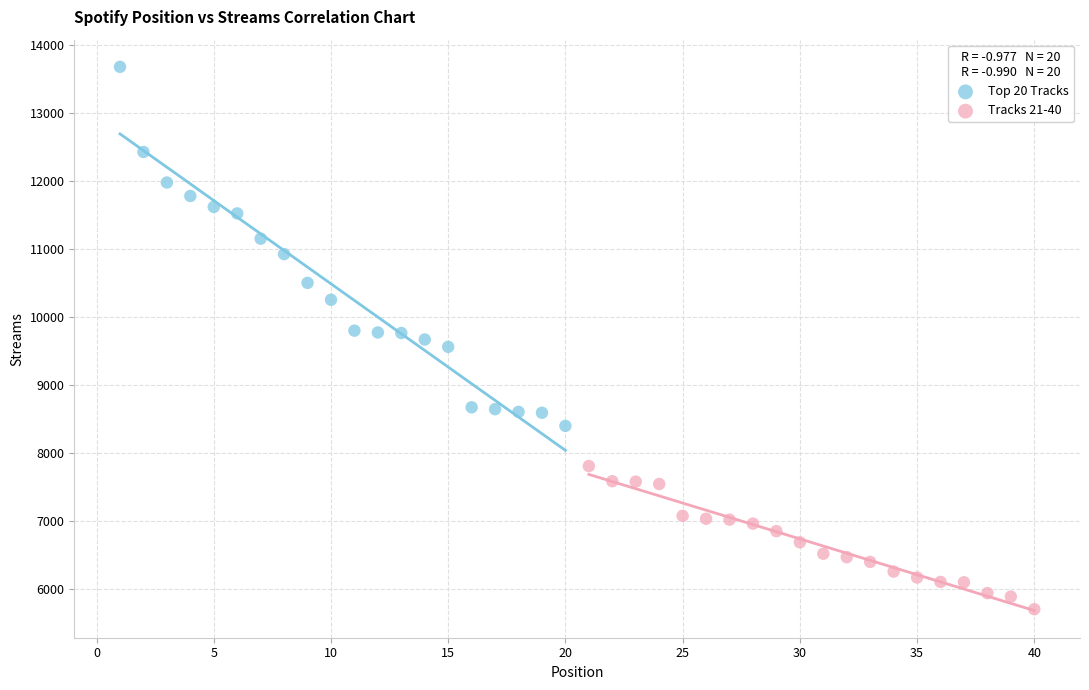

Which series has the widest spread of Y values?

Top 20 Tracks